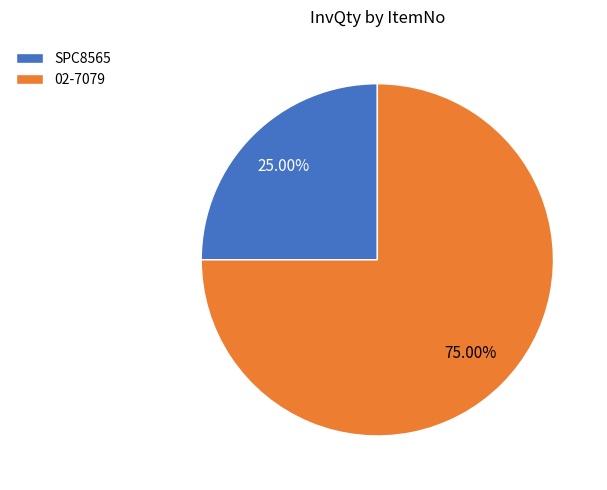

Is there any slice that represents more than half of the pie?

Yes